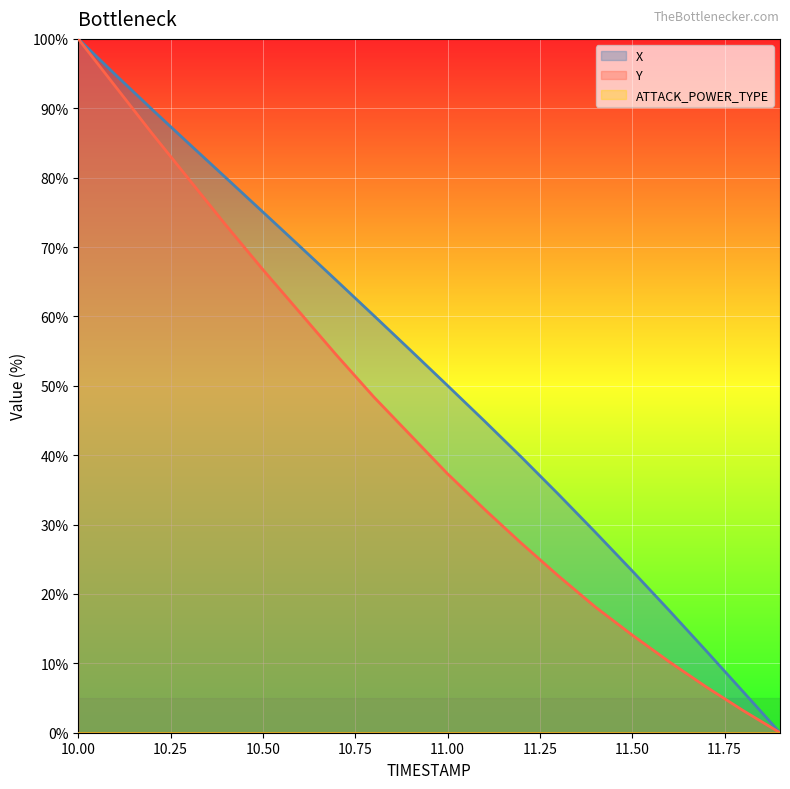

Does the chart display data point markers on the line(s)?

No